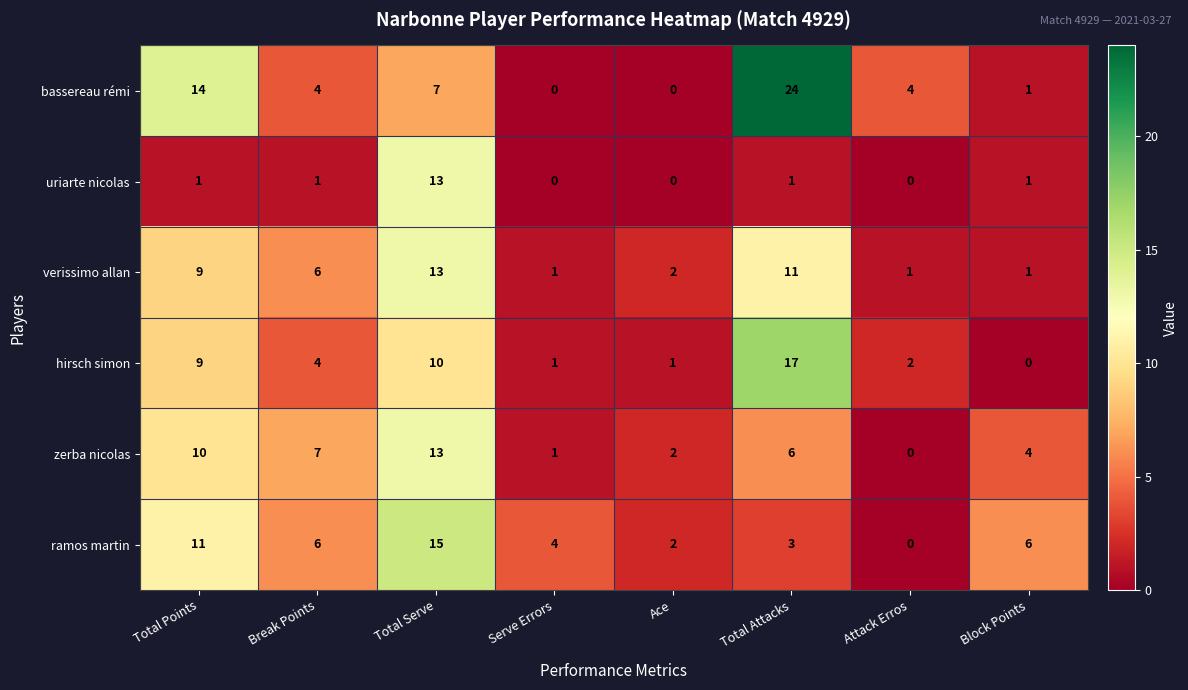

Which series has the largest total across all categories?

bassereau rémi